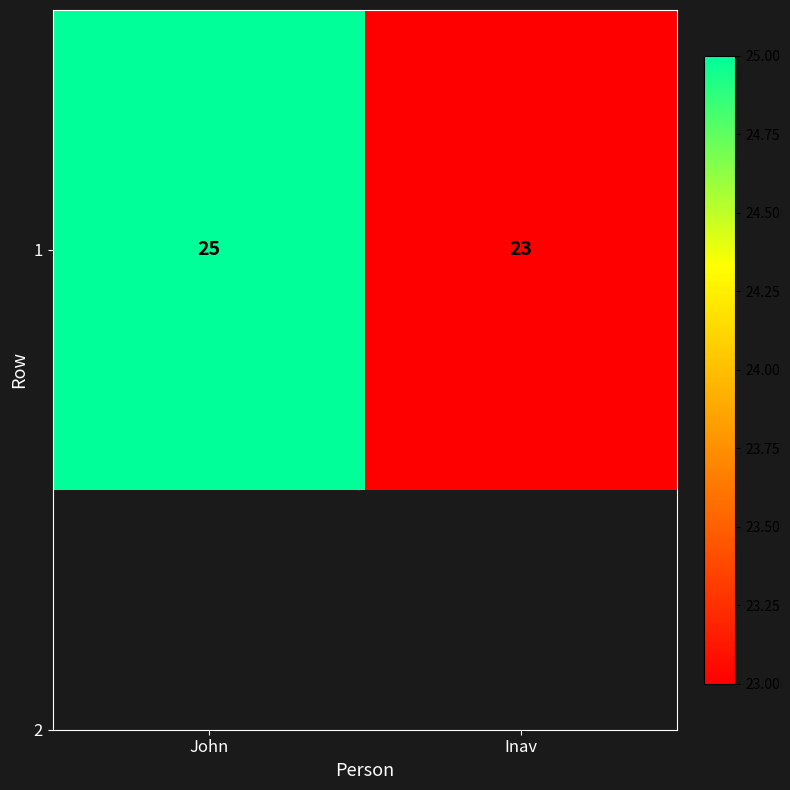

Reading right to left, transcribe all the data shown in this chart.

Inav=23	John=25